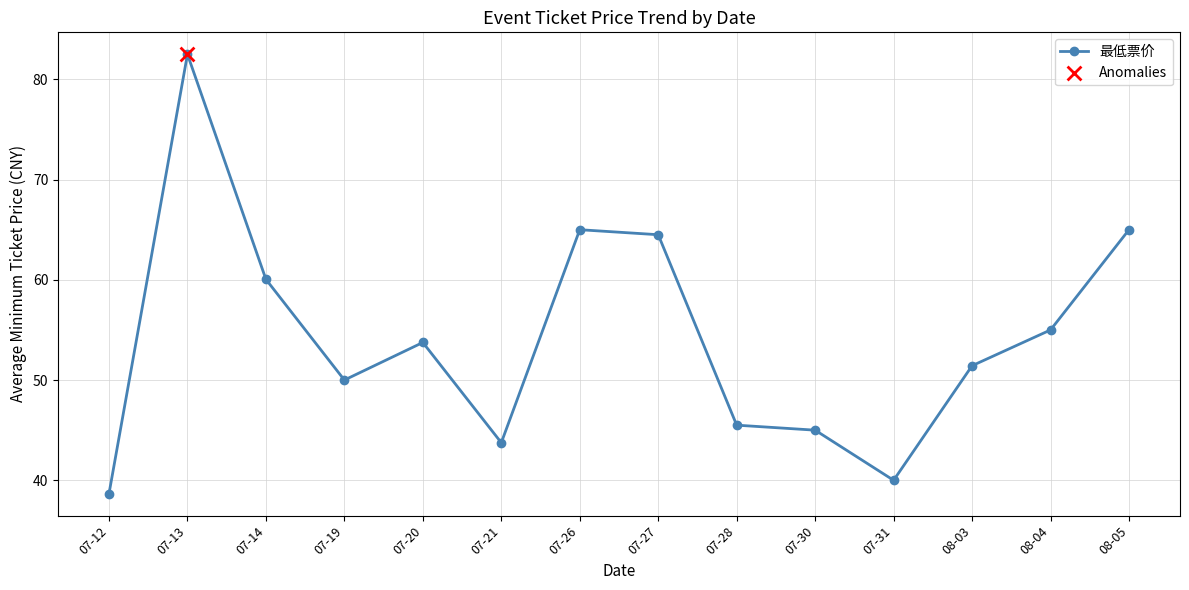

Between 07-21 and 08-03, which is larger?

08-03